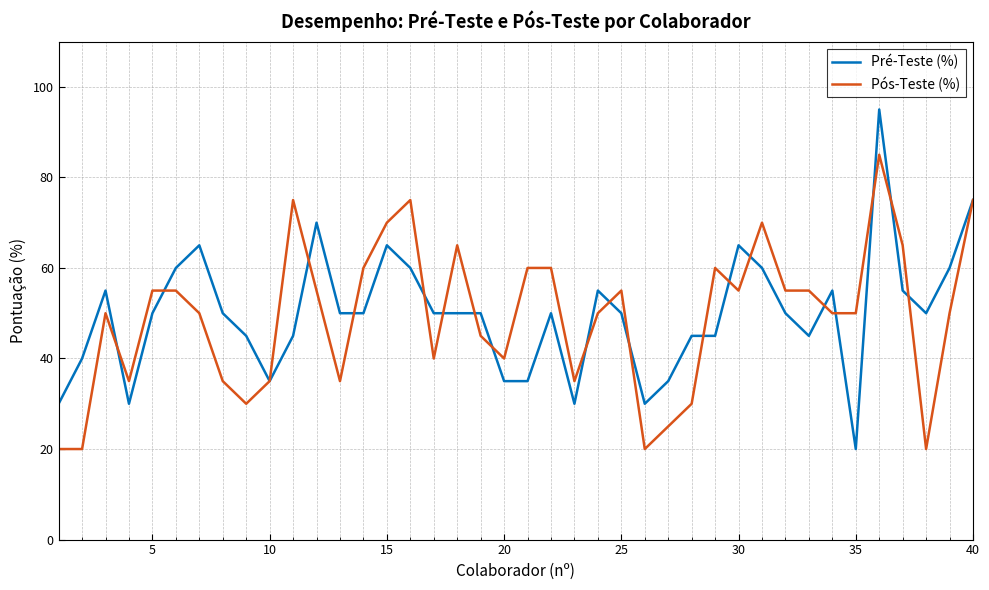

What is the minimum value shown in the chart?

20